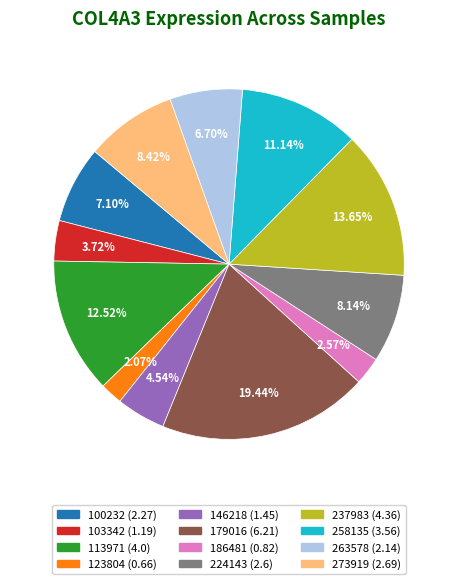

Which has a higher value, 113971 or 123804?

113971